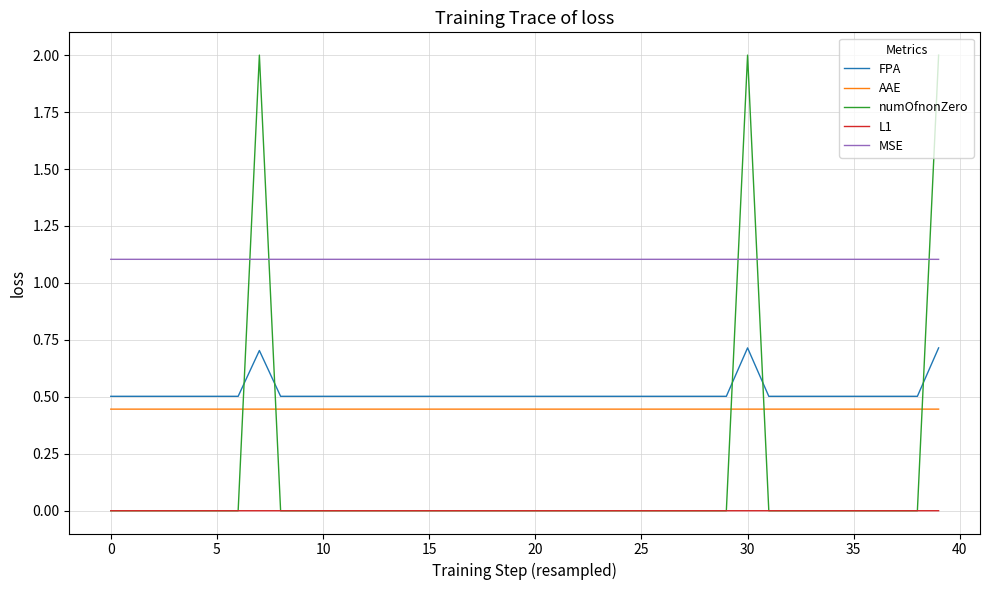

Which series has the widest spread of values?

numOfnonZero